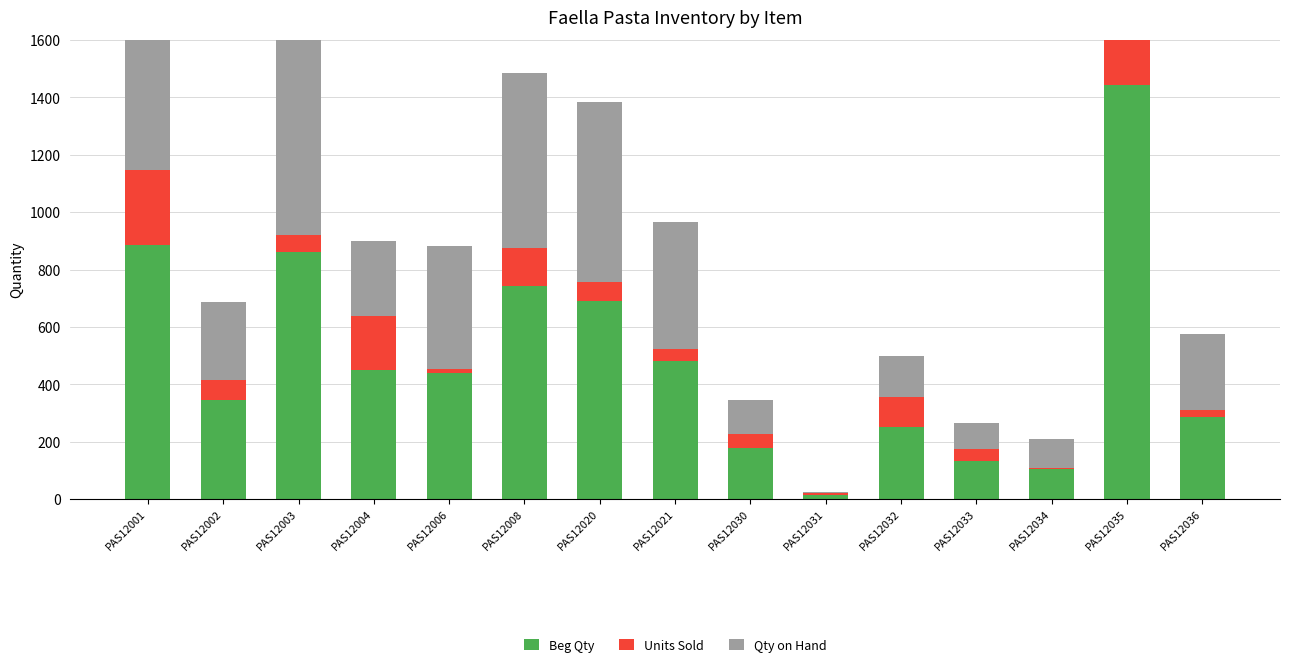

At how many categories does at least one series exceed 618?

5